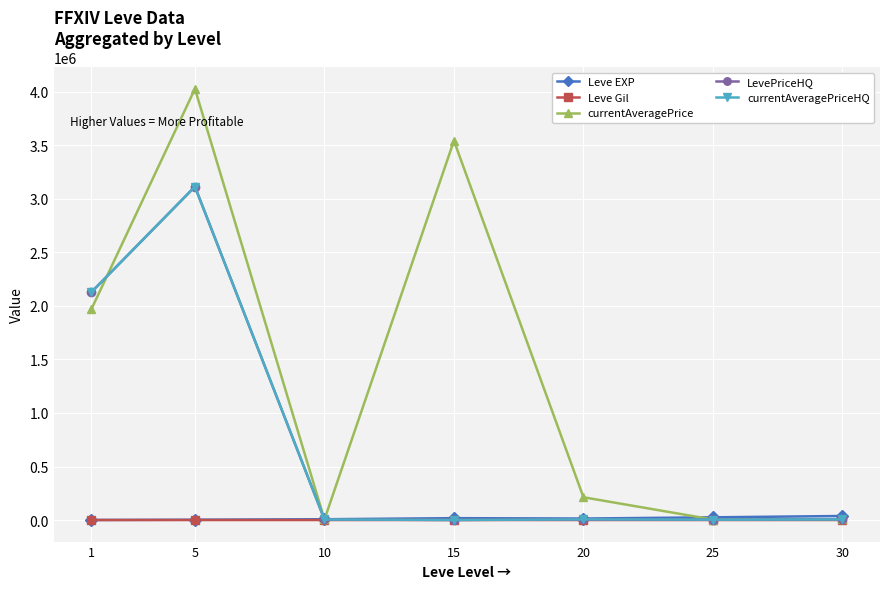

In Leve Gil, how many points are lower than both neighbors (excluding endpoints)?

1